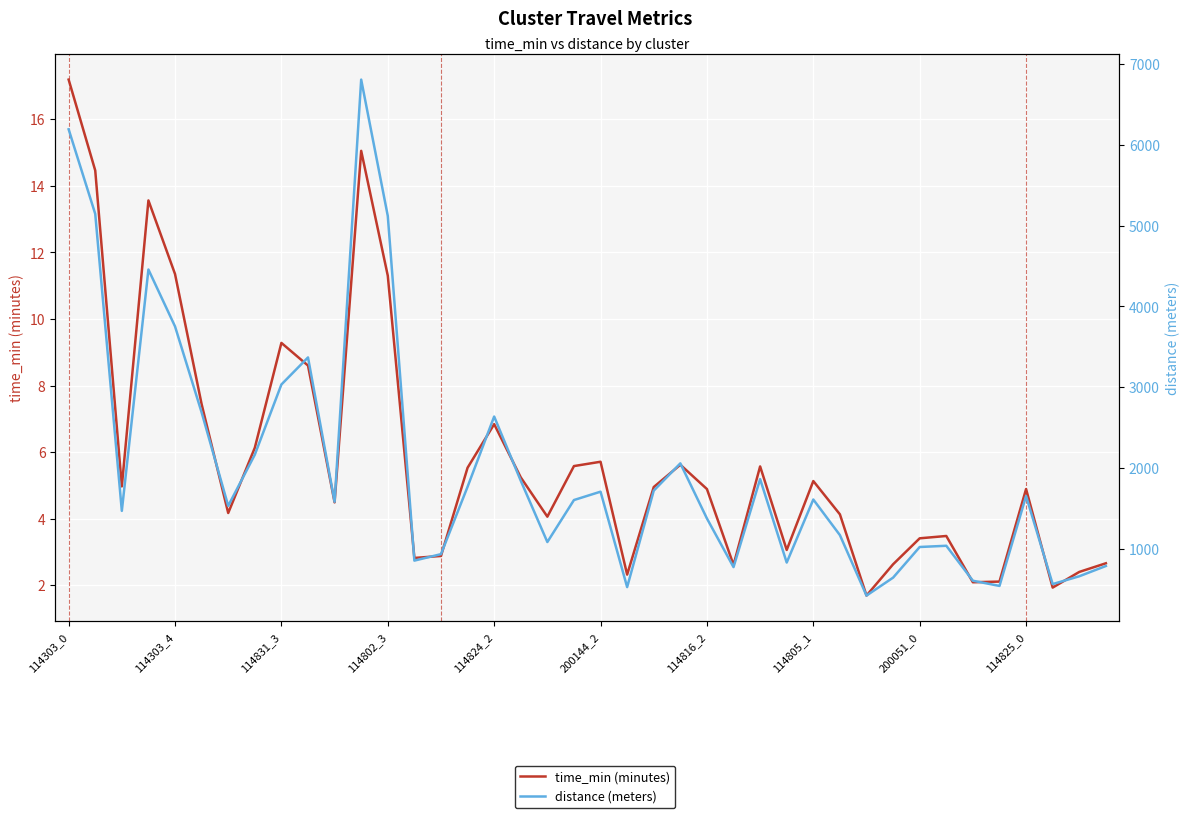

What are all the series names shown in the legend?

time_min (minutes), distance (meters)